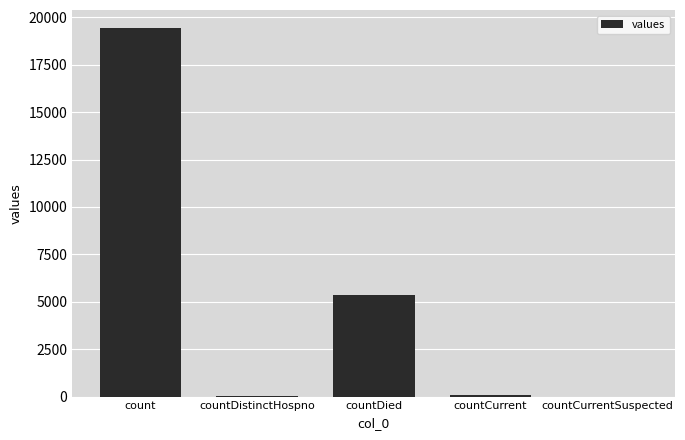

True or false: the data shows 3725 at countDied.

False